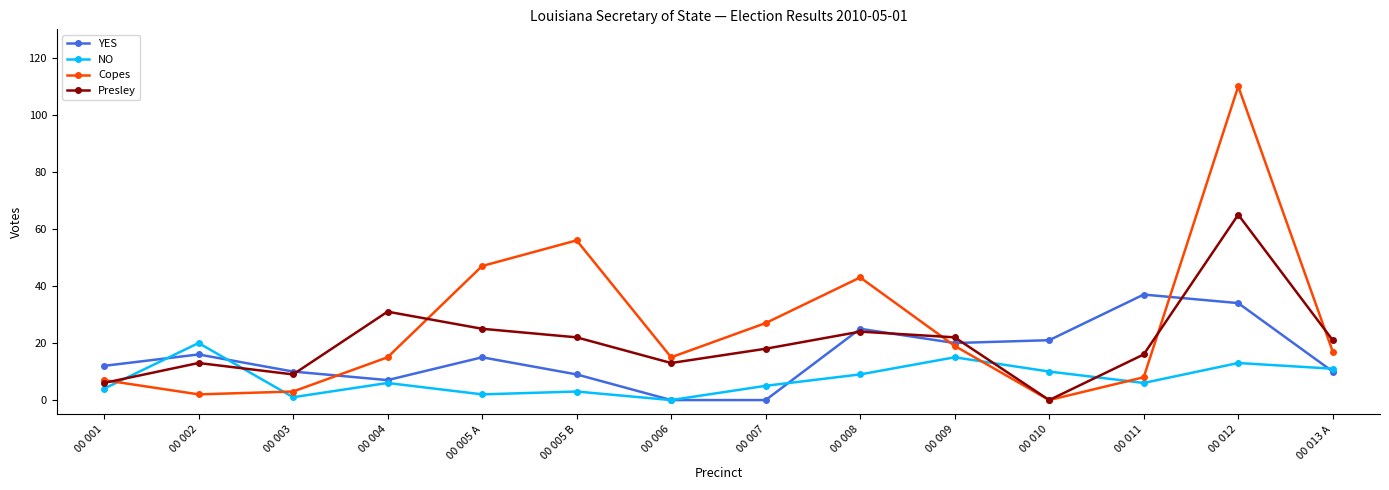

Is it true that YES equals 20 at 00 009?

True